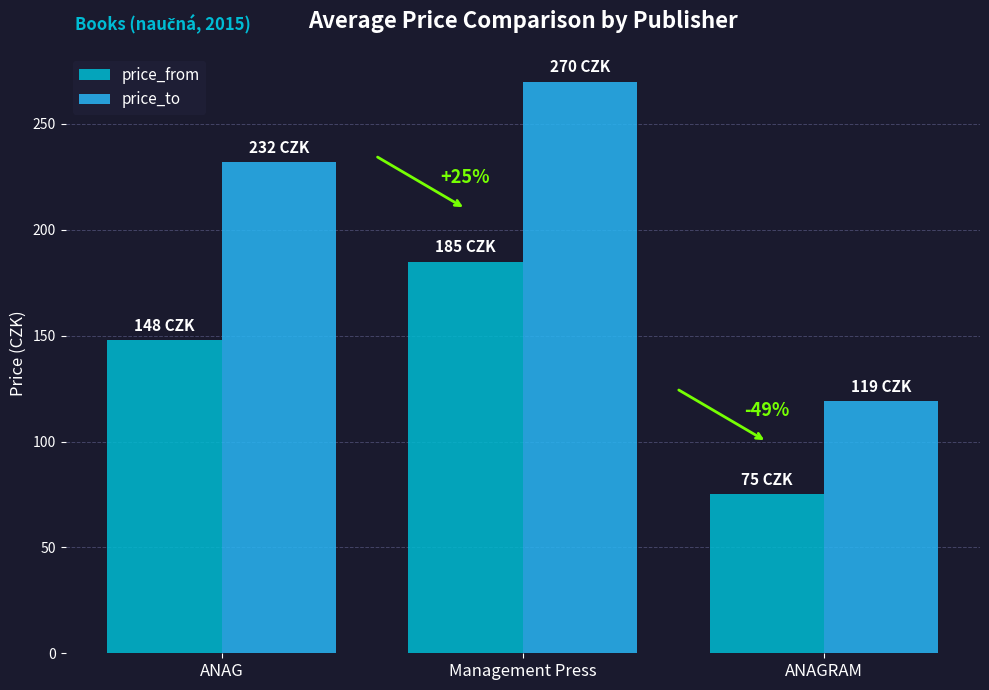

The value of price_from at ANAGRAM is 107. True or false?

False